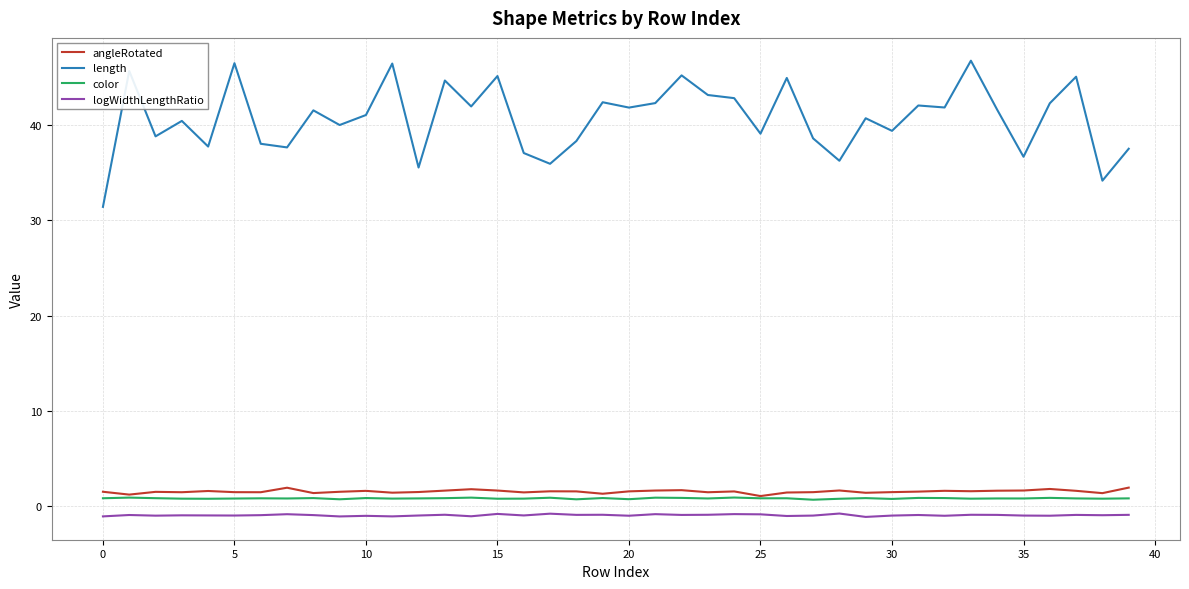

Which series has the widest spread of values?

length